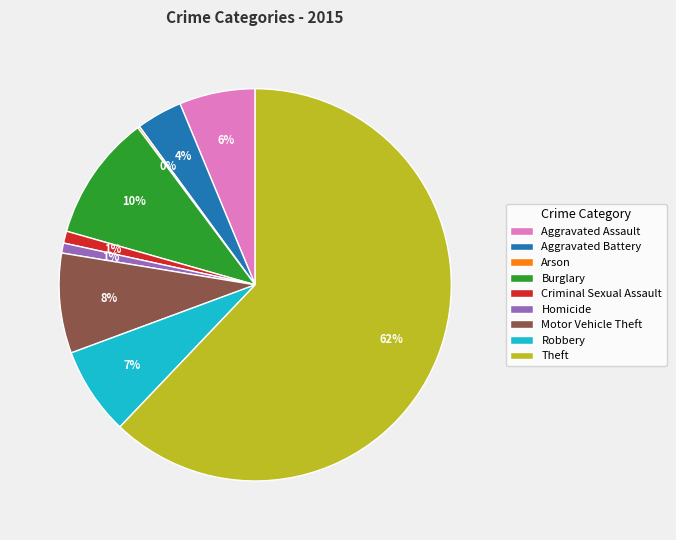

Is there a majority slice in this chart?

Yes